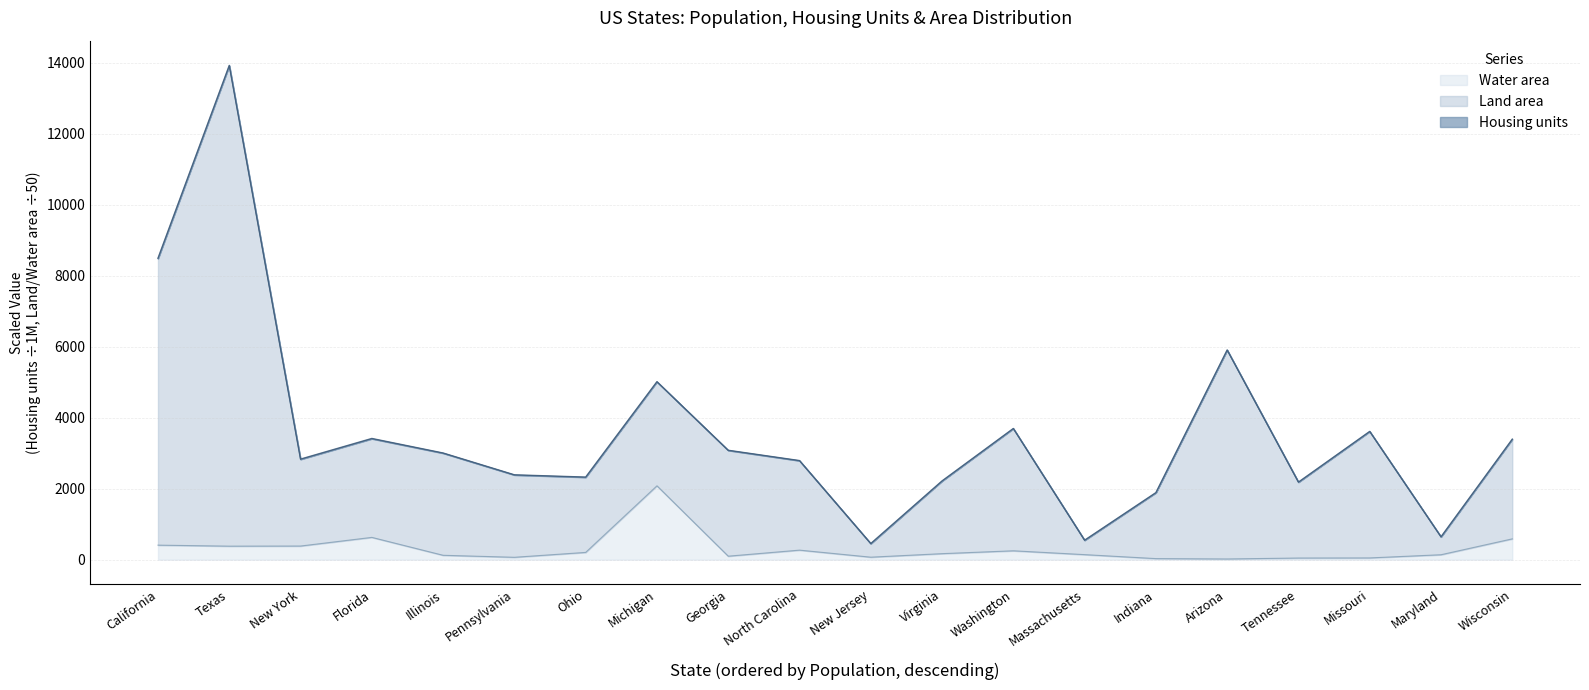

Reading right to left, transcribe all the data shown in this chart.

Land area: Wisconsin=3392.7	Maryland=642.6	Missouri=3610.8	Tennessee=2183.1	Arizona=5904.7	Indiana=1886.5	Massachusetts=546.7	Washington=3693.2	Virginia=2215.7	New Jersey=451.8	North Carolina=2787.8	Georgia=3078.2	Michigan=5009.7	Ohio=2322.0	Pennsylvania=2385.6	Illinois=2999.9	Florida=3406.2	New York=2825.9	Texas=13913.2	California=8479.4
Water area: Wisconsin=587.3	Maryland=139.8	Missouri=50.0	Tennessee=47.1	Arizona=20.5	Indiana=30.7	Massachusetts=142.7	Washington=250.8	Virginia=170.2	New Jersey=70.9	North Carolina=269.4	Georgia=99.0	Michigan=2081.0	Ohio=205.4	Pennsylvania=67.9	Illinois=124.0	Florida=628.5	New York=384.8	Texas=381.5	California=410.0